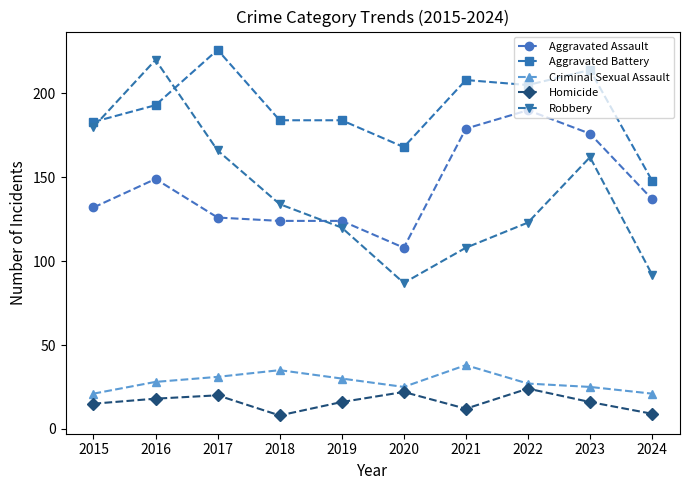

How many series are shown in this chart?

5